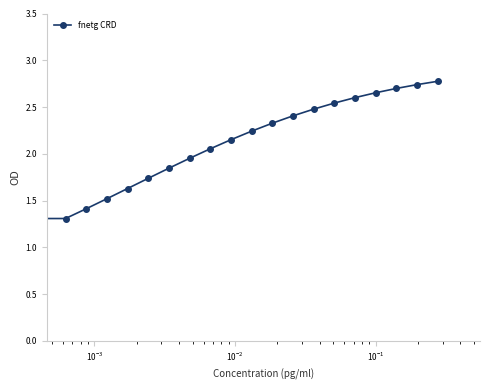

What is the smallest value displayed?

0.4